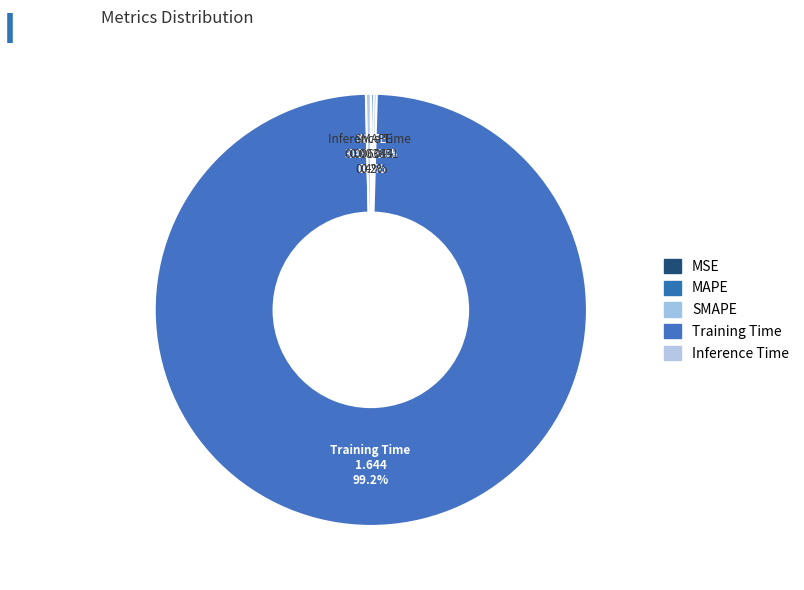

Does any single category account for the majority?

Yes